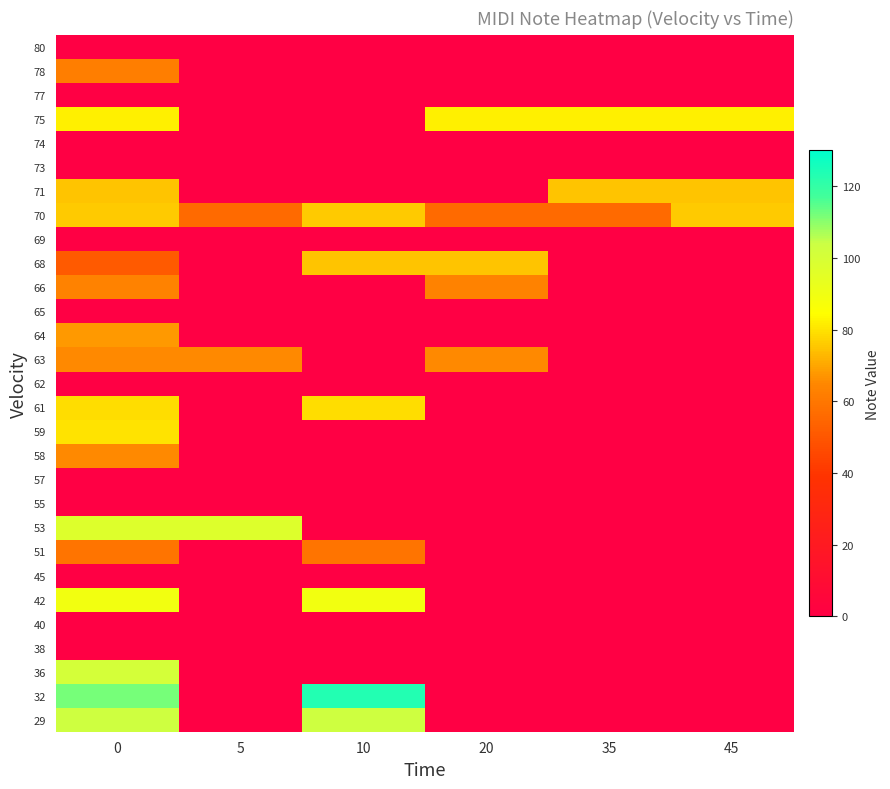

What is the spread (max minus min) of values at 0?

112